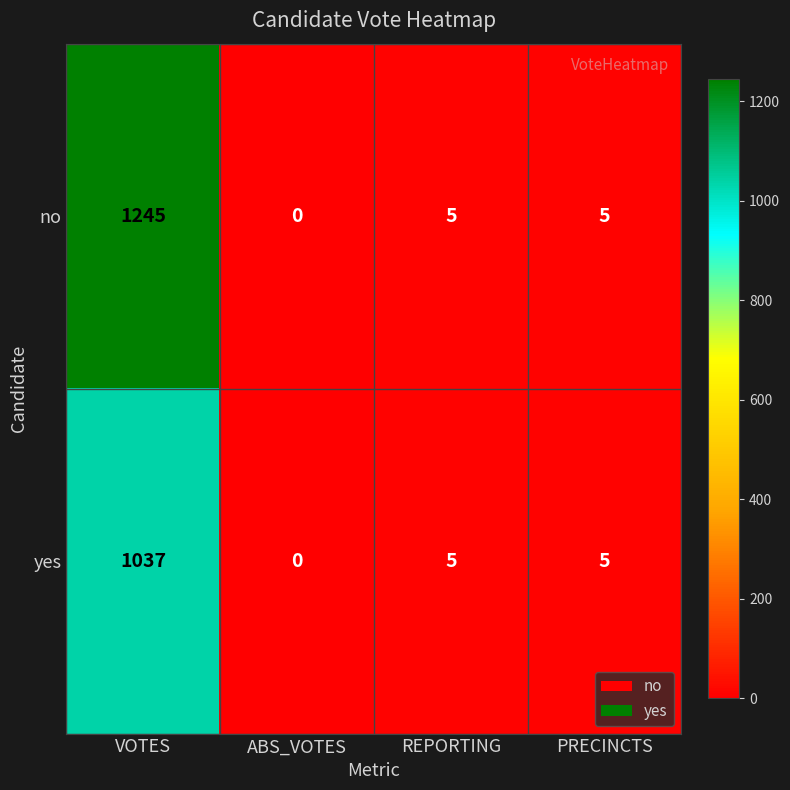

At which label does no reach its minimum?

ABS_VOTES